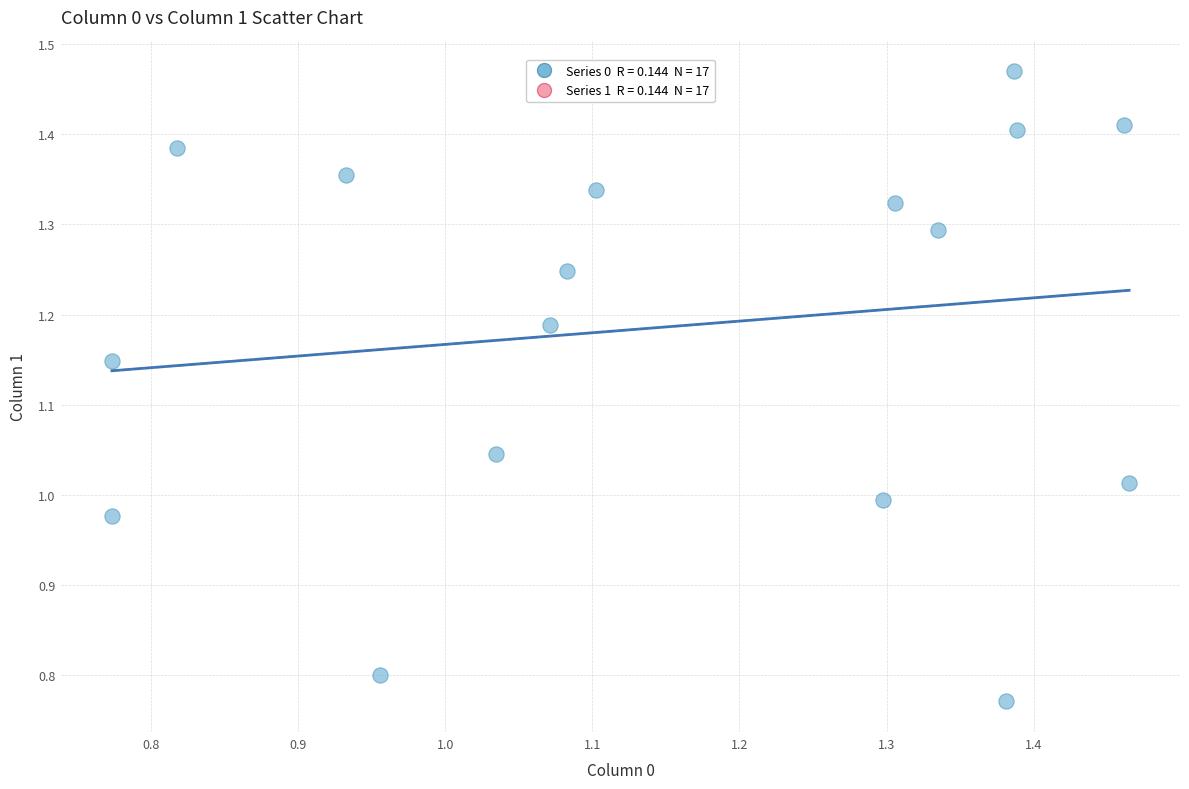

What is the range of Y values (max minus min)?

0.7